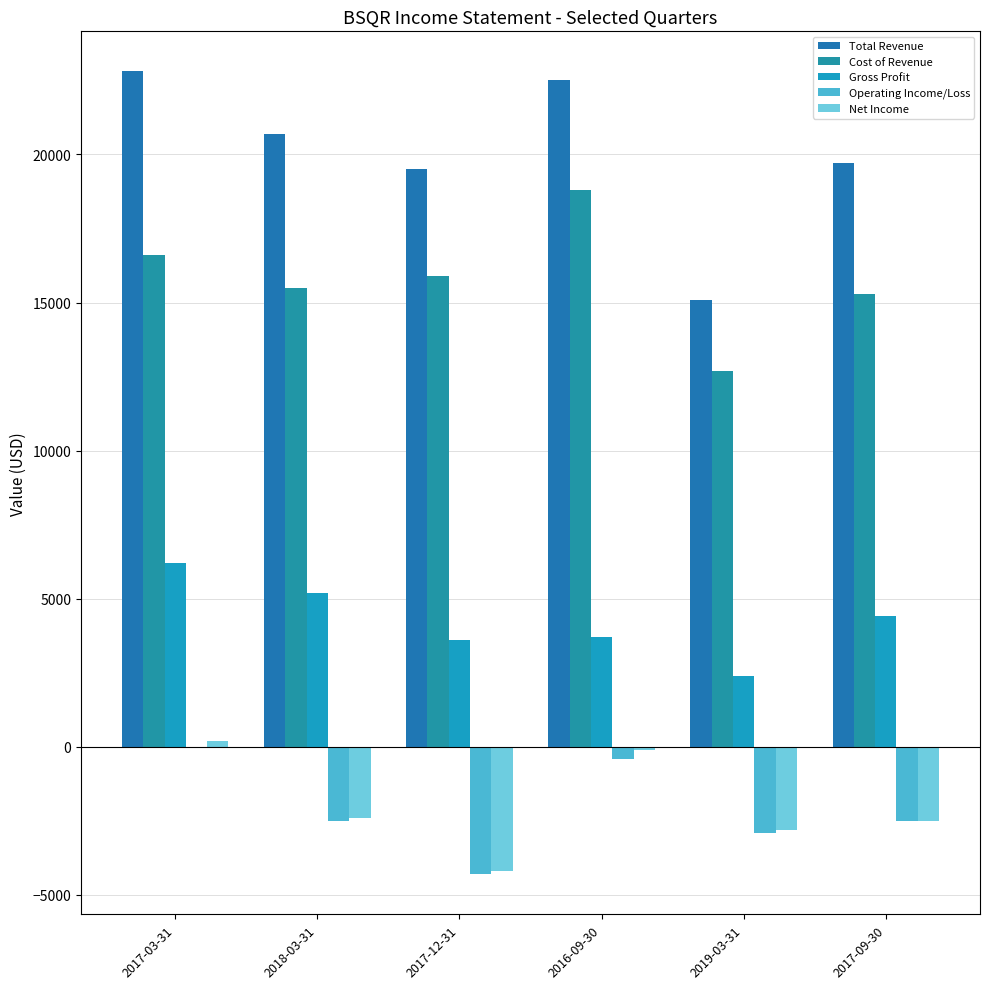

What is the difference between the maximum and second lowest values in the Total Revenue series?

3300